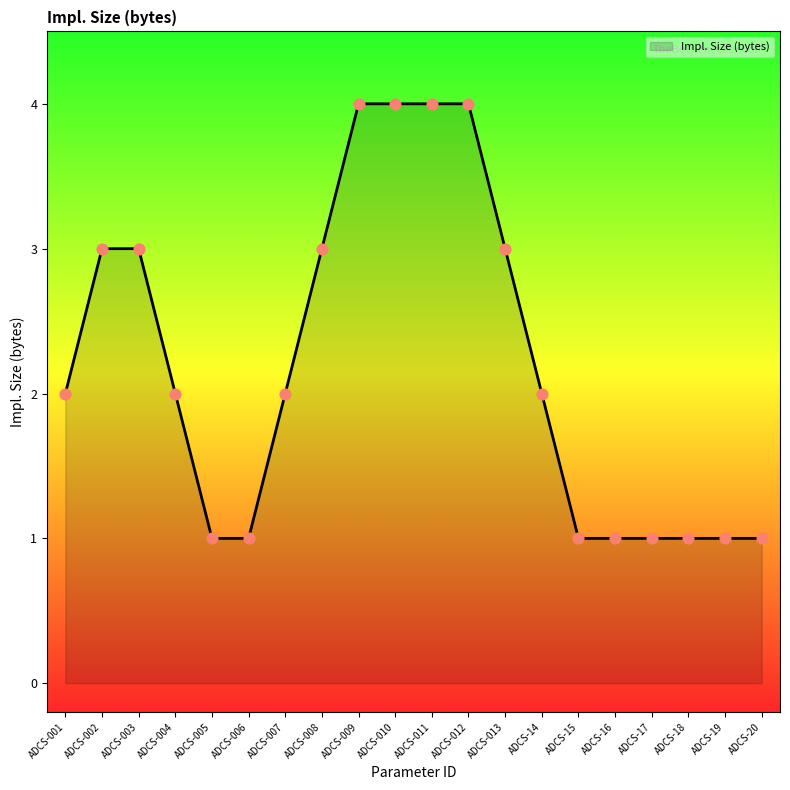

What is the difference between the maximum and minimum values?

3